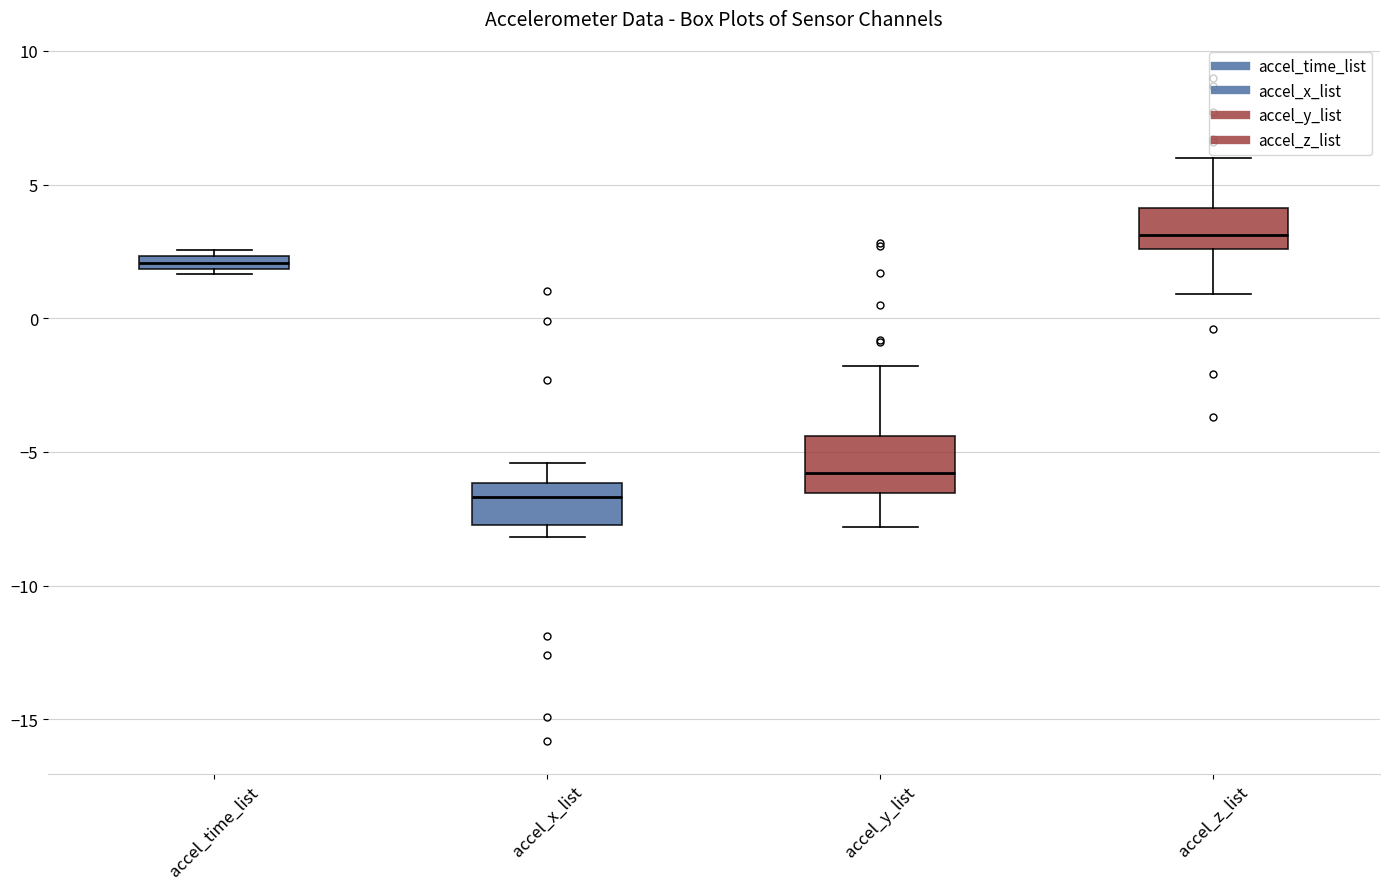

Where does the median line of the box for accel_x_list sit on the y-axis? The values are not printed on the chart, so give them approximately, as read against the axis.

-6.5